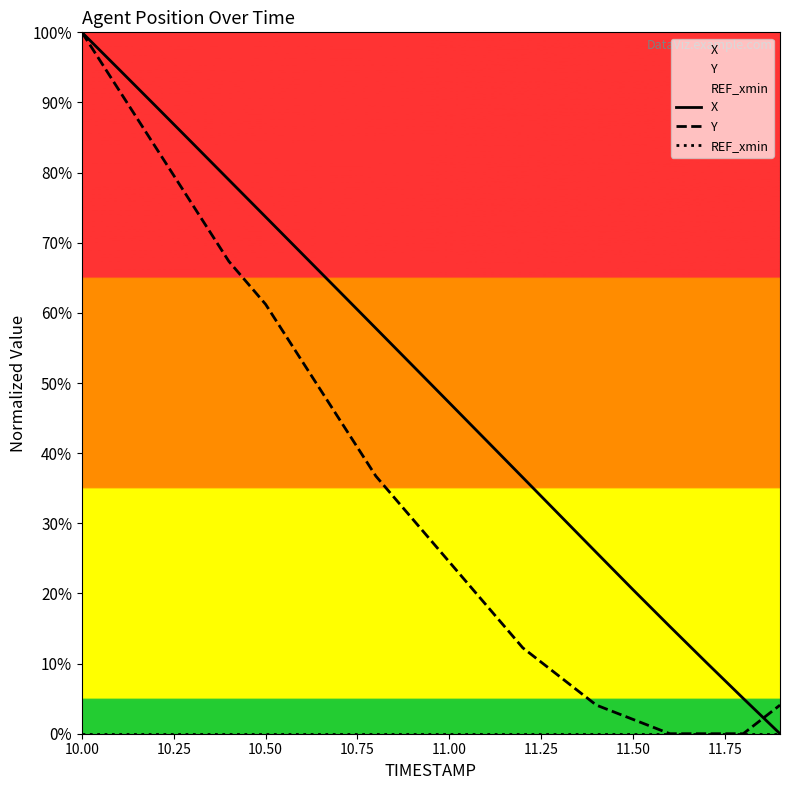

Which series has the largest range (max minus min)?

X